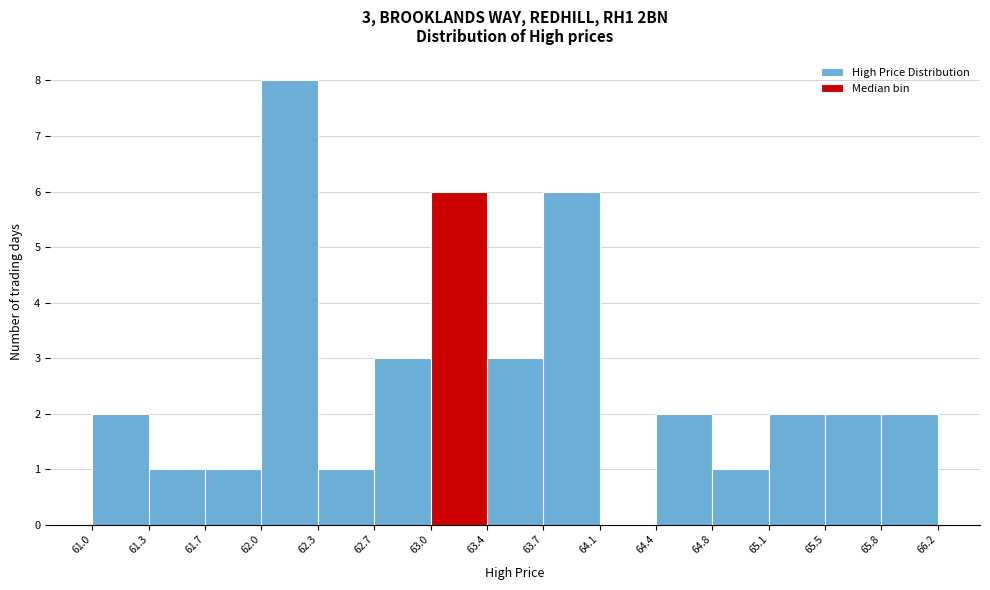

Over which range of the x-axis is the bar tallest?

62.0 to 62.3